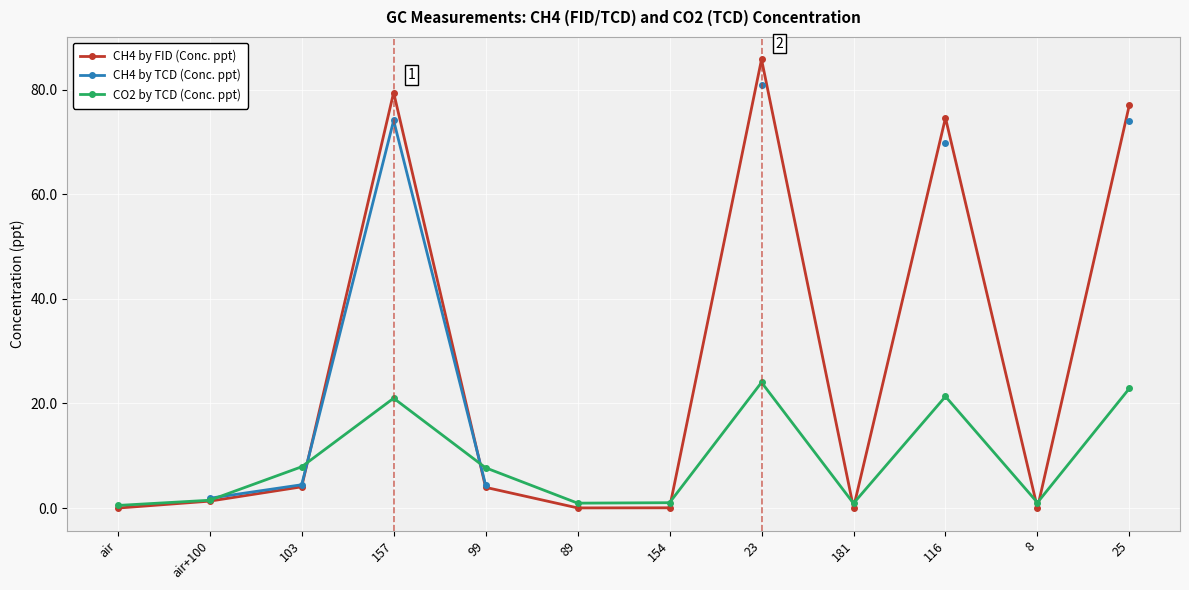

Where is the first local minimum for CO2 by TCD (Conc. ppt)?

89